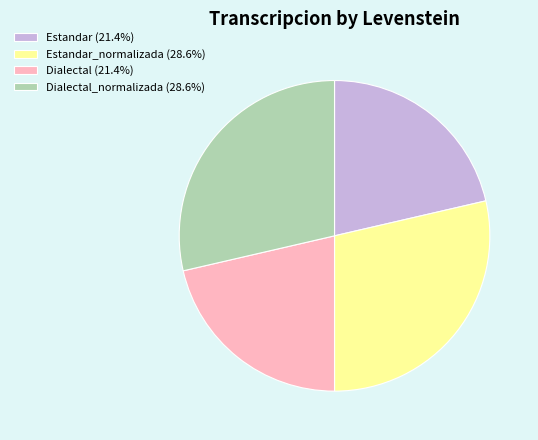

Is Dialectal (21.4%) the majority of the pie?

No